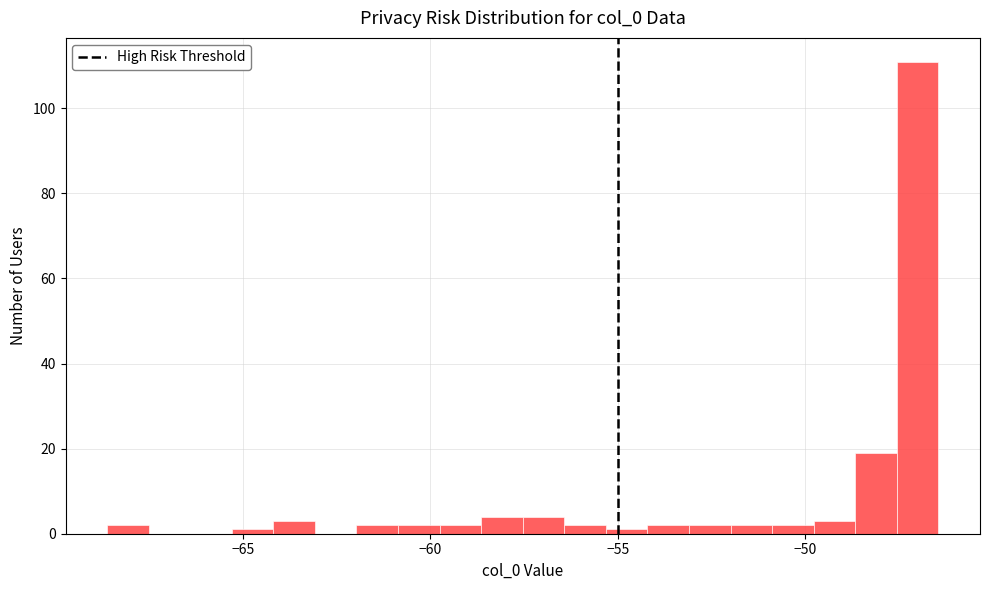

Around what value on the x-axis is the tallest bar? Give the approximate position of its centre, as read against the axis.

-47.0